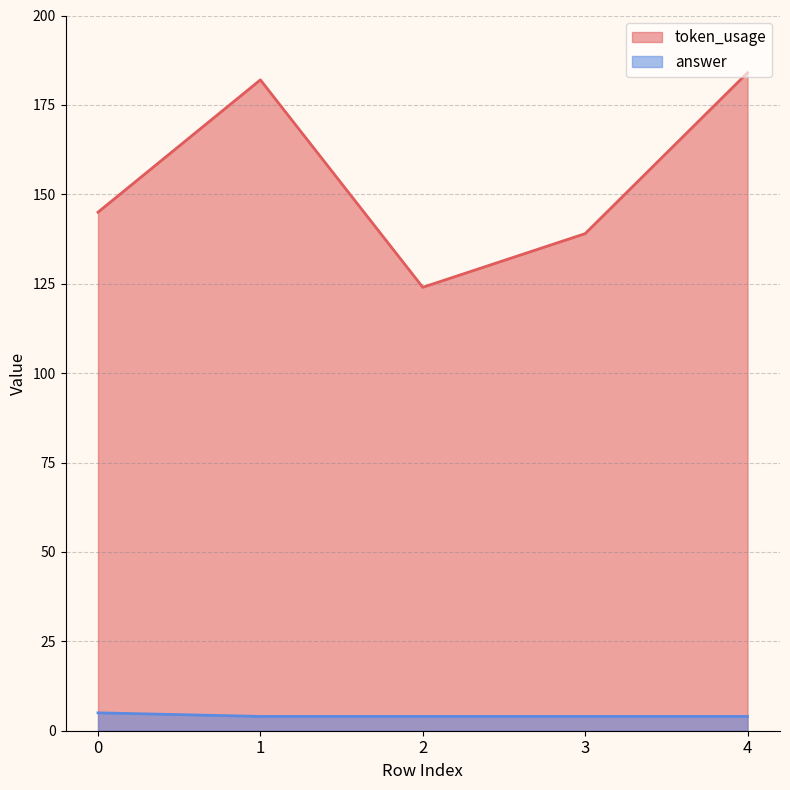

What is the difference between the highest and lowest values at 3?

135